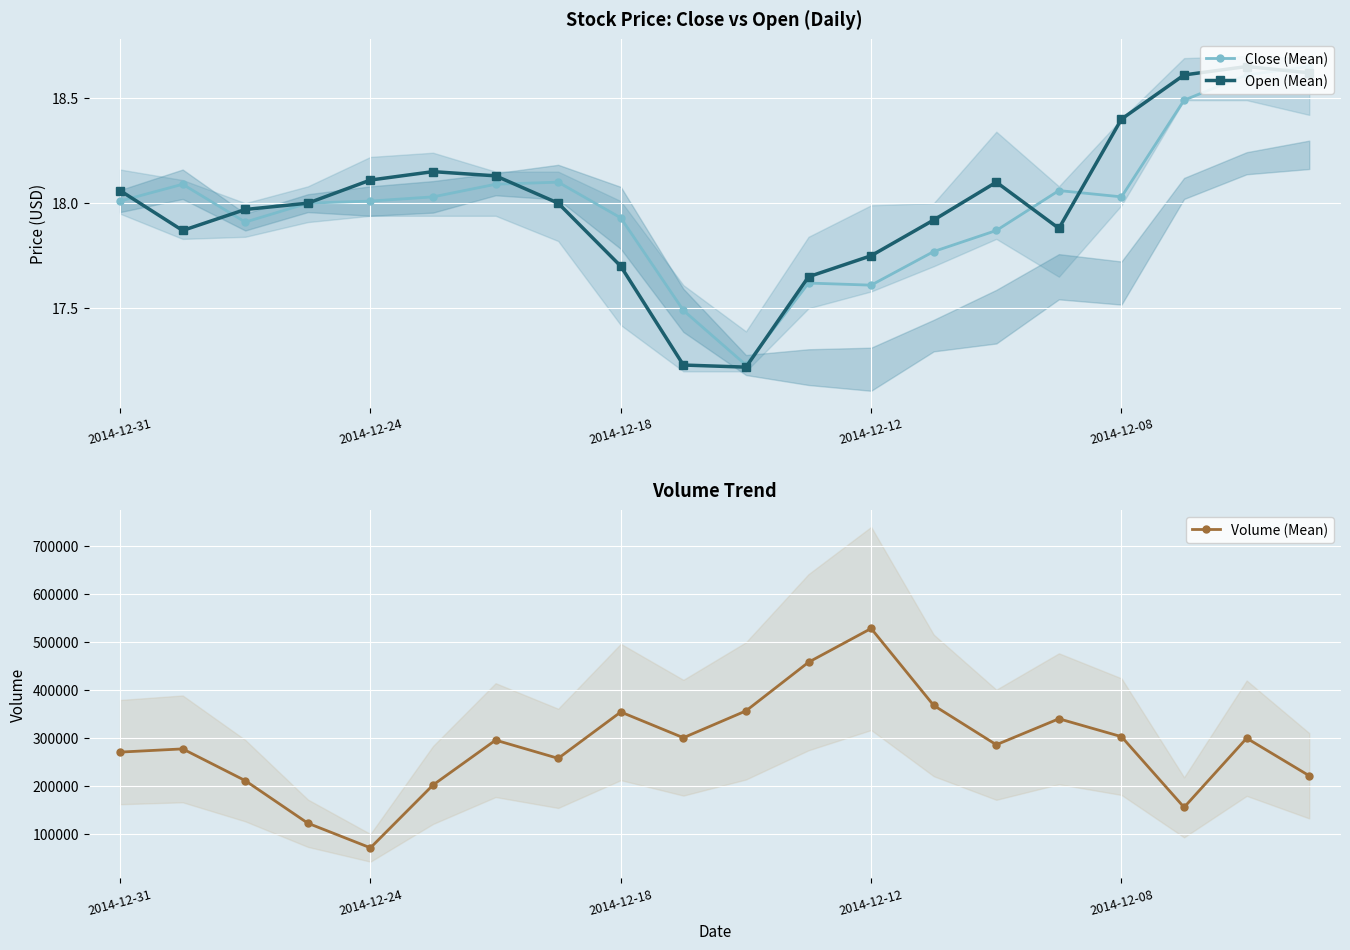

Rank the series by their maximum value, from lowest to highest.

Close (Mean), Open (Mean), Volume (Mean)